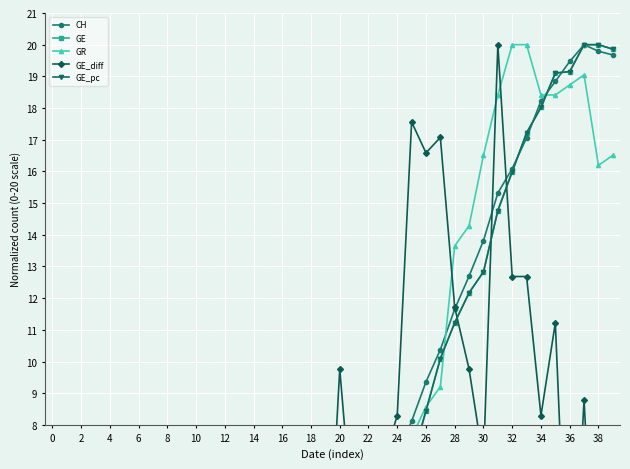

What is the difference between the GE_pc values at 31 and 2?

14.7